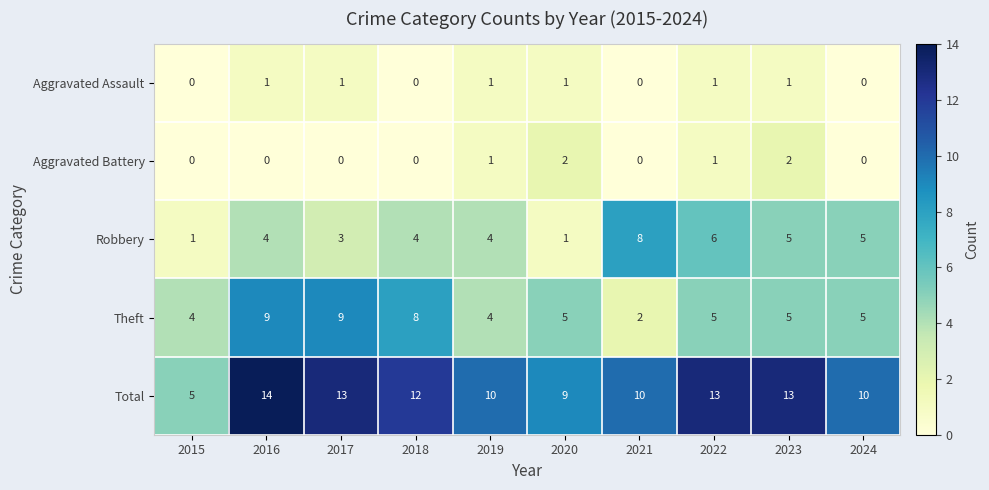

Rank the series by their maximum value, from lowest to highest.

Aggravated Assault, Aggravated Battery, Robbery, Theft, Total